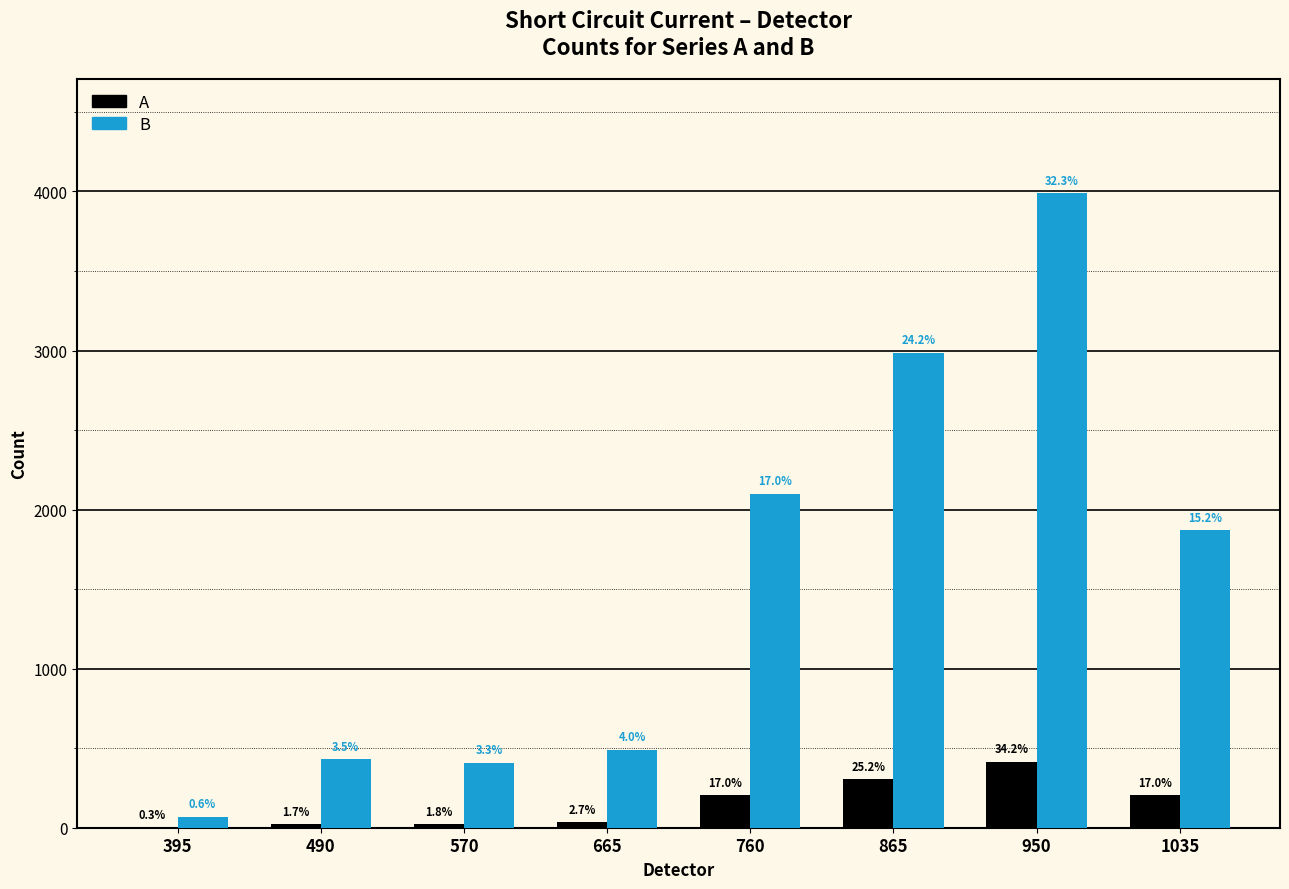

What is the approximate value of A at 490?

21